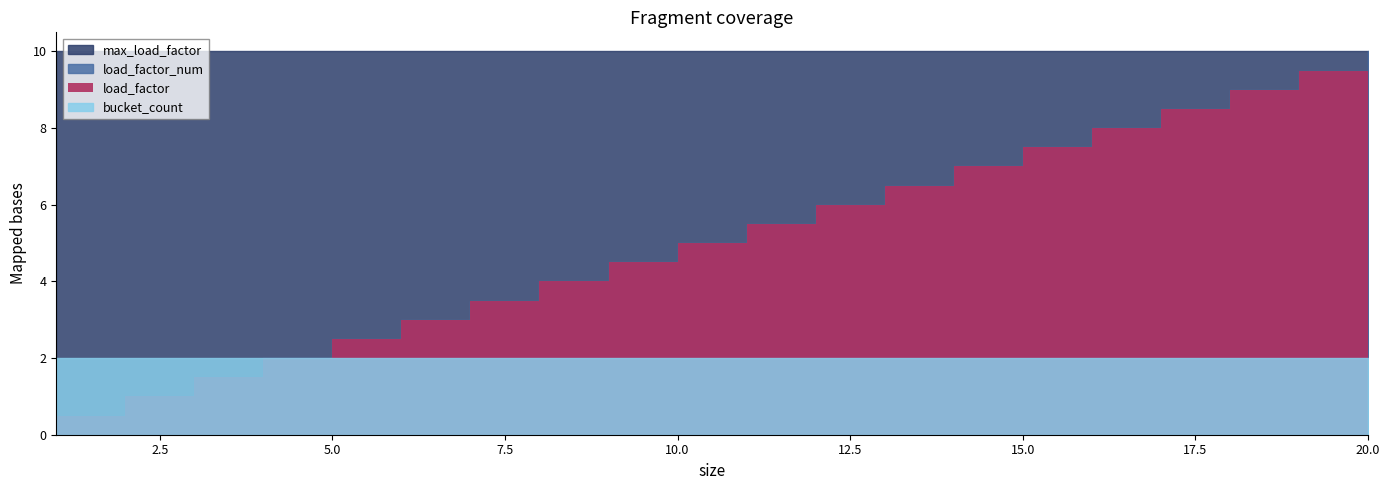

Is it true that load_factor_num equals 4.0 at 8?

True